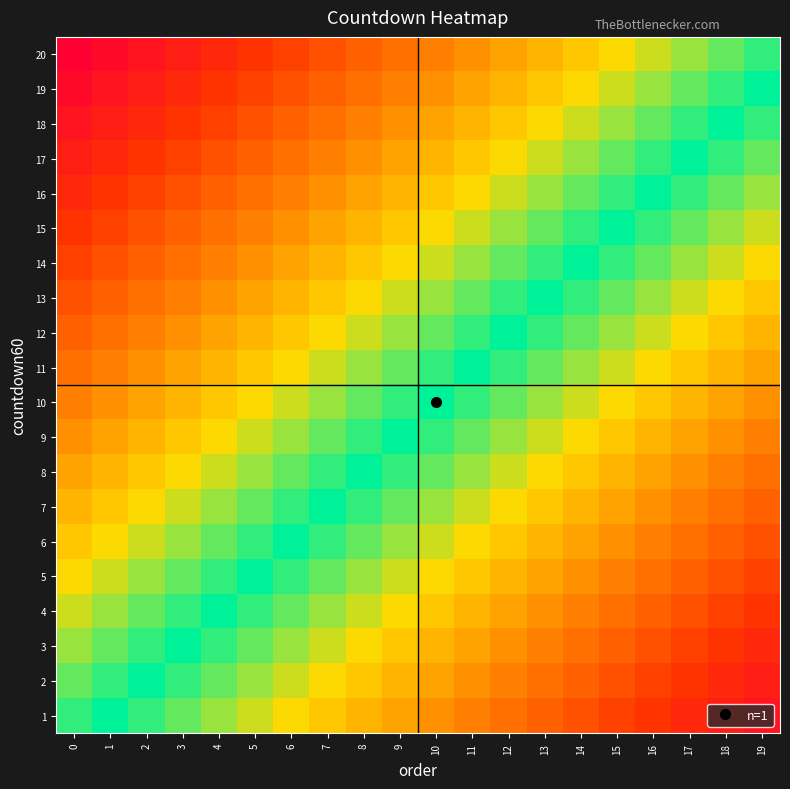

What is the greatest value displayed?

1.0